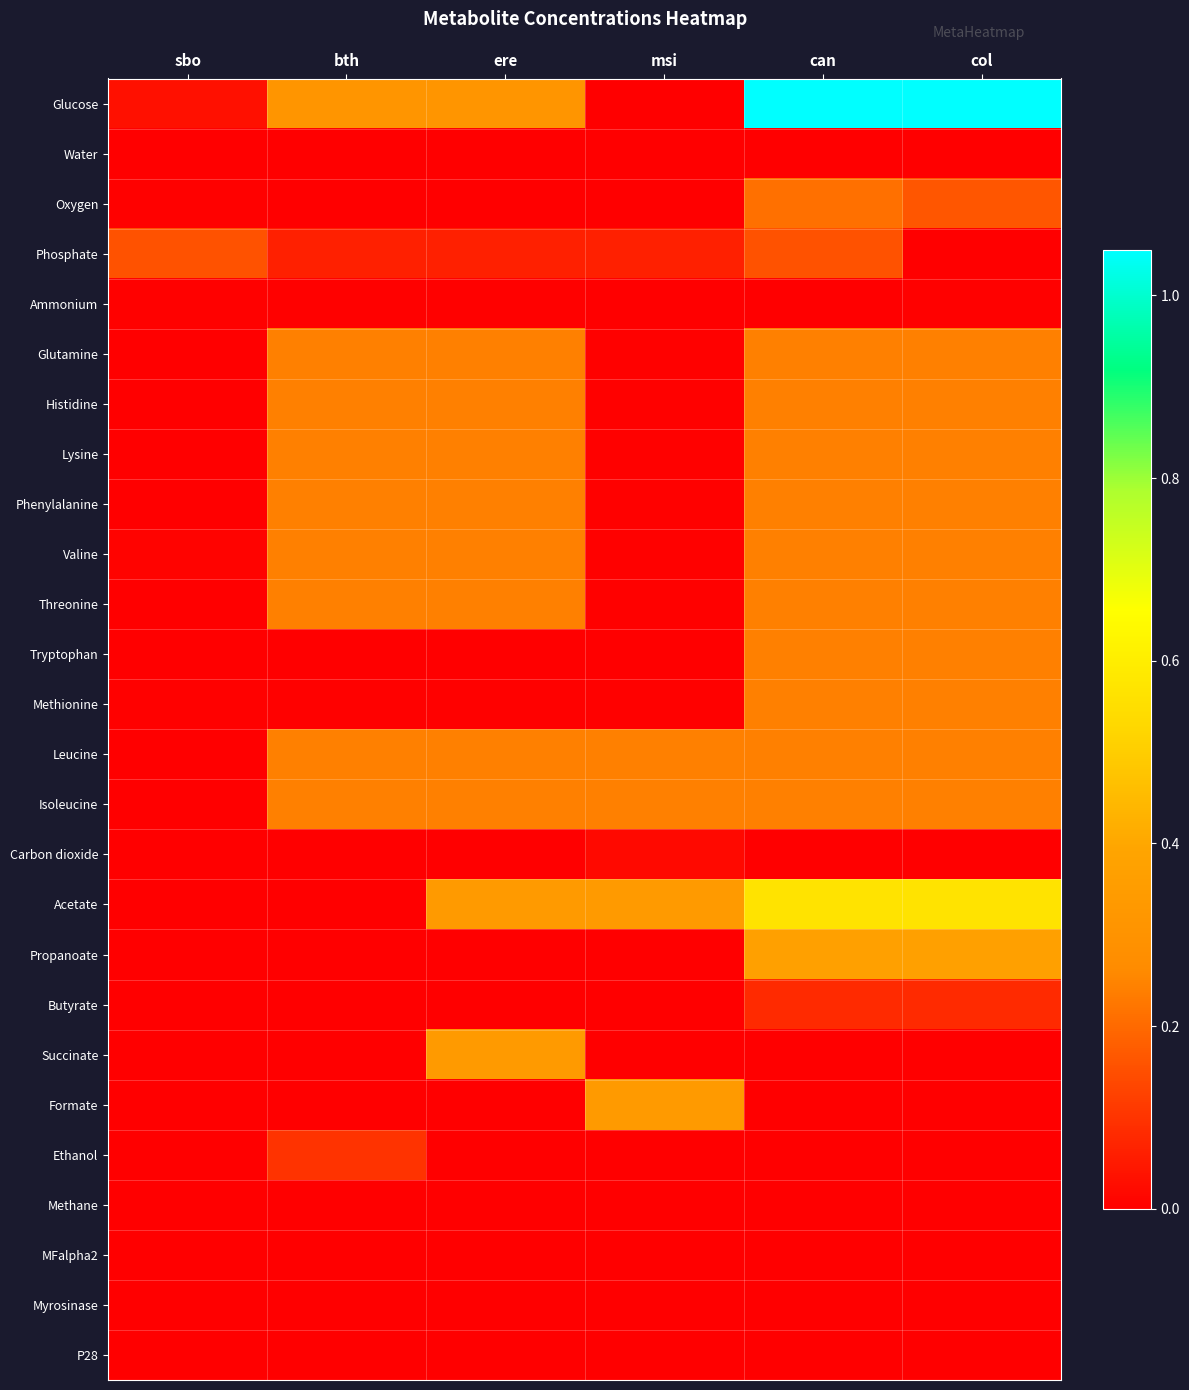

Reading left to right, transcribe all the data shown in this chart.

Glucose: sbo=0.0	bth=0.3	ere=0.3	msi=0.0	can=1.1	col=1.1
Water: sbo=0.0	bth=0.0	ere=0.0	msi=0.0	can=0.0	col=0.0
Oxygen: sbo=0.0	bth=0.0	ere=0.0	msi=0.0	can=0.2	col=0.2
Phosphate: sbo=0.2	bth=0.1	ere=0.1	msi=0.1	can=0.2	col=0.0
Ammonium: sbo=0.0	bth=0.0	ere=0.0	msi=0.0	can=0.0	col=0.0
Glutamine: sbo=0.0	bth=0.2	ere=0.2	msi=0.0	can=0.2	col=0.2
Histidine: sbo=0.0	bth=0.2	ere=0.2	msi=0.0	can=0.2	col=0.2
Lysine: sbo=0.0	bth=0.2	ere=0.2	msi=0.0	can=0.2	col=0.2
Phenylalanine: sbo=0.0	bth=0.2	ere=0.2	msi=0.0	can=0.2	col=0.2
Valine: sbo=0.0	bth=0.2	ere=0.2	msi=0.0	can=0.2	col=0.2
Threonine: sbo=0.0	bth=0.2	ere=0.2	msi=0.0	can=0.2	col=0.2
Tryptophan: sbo=0.0	bth=0.0	ere=0.0	msi=0.0	can=0.2	col=0.2
Methionine: sbo=0.0	bth=0.0	ere=0.0	msi=0.0	can=0.2	col=0.2
Leucine: sbo=0.0	bth=0.2	ere=0.2	msi=0.2	can=0.2	col=0.2
Isoleucine: sbo=0.0	bth=0.2	ere=0.2	msi=0.2	can=0.2	col=0.2
Carbon dioxide: sbo=0.0	bth=0.0	ere=0.0	msi=0.0	can=0.0	col=0.0
Acetate: sbo=0.0	bth=0.0	ere=0.3	msi=0.3	can=0.6	col=0.6
Propanoate: sbo=0.0	bth=0.0	ere=0.0	msi=0.0	can=0.4	col=0.4
Butyrate: sbo=0.0	bth=0.0	ere=0.0	msi=0.0	can=0.1	col=0.1
Succinate: sbo=0.0	bth=0.0	ere=0.3	msi=0.0	can=0.0	col=0.0
Formate: sbo=0.0	bth=0.0	ere=0.0	msi=0.3	can=0.0	col=0.0
Ethanol: sbo=0.0	bth=0.1	ere=0.0	msi=0.0	can=0.0	col=0.0
Methane: sbo=0.0	bth=0.0	ere=0.0	msi=0.0	can=0.0	col=0.0
MFalpha2: sbo=0.0	bth=0.0	ere=0.0	msi=0.0	can=0.0	col=0.0
Myrosinase: sbo=0.0	bth=0.0	ere=0.0	msi=0.0	can=0.0	col=0.0
P28: sbo=0.0	bth=0.0	ere=0.0	msi=0.0	can=0.0	col=0.0